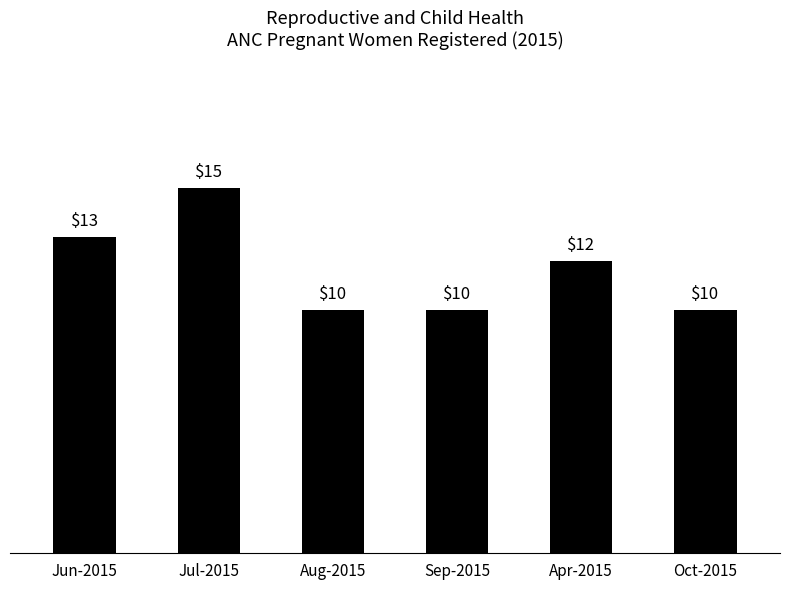

Reading left to right, list all the values displayed in this chart.

13	15	10	10	12	10